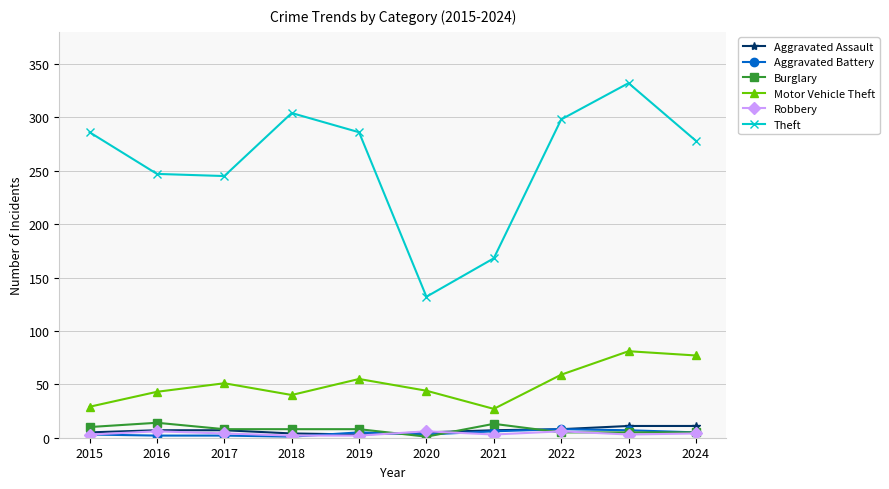

Is it true that Robbery equals 2 at 2018?

True